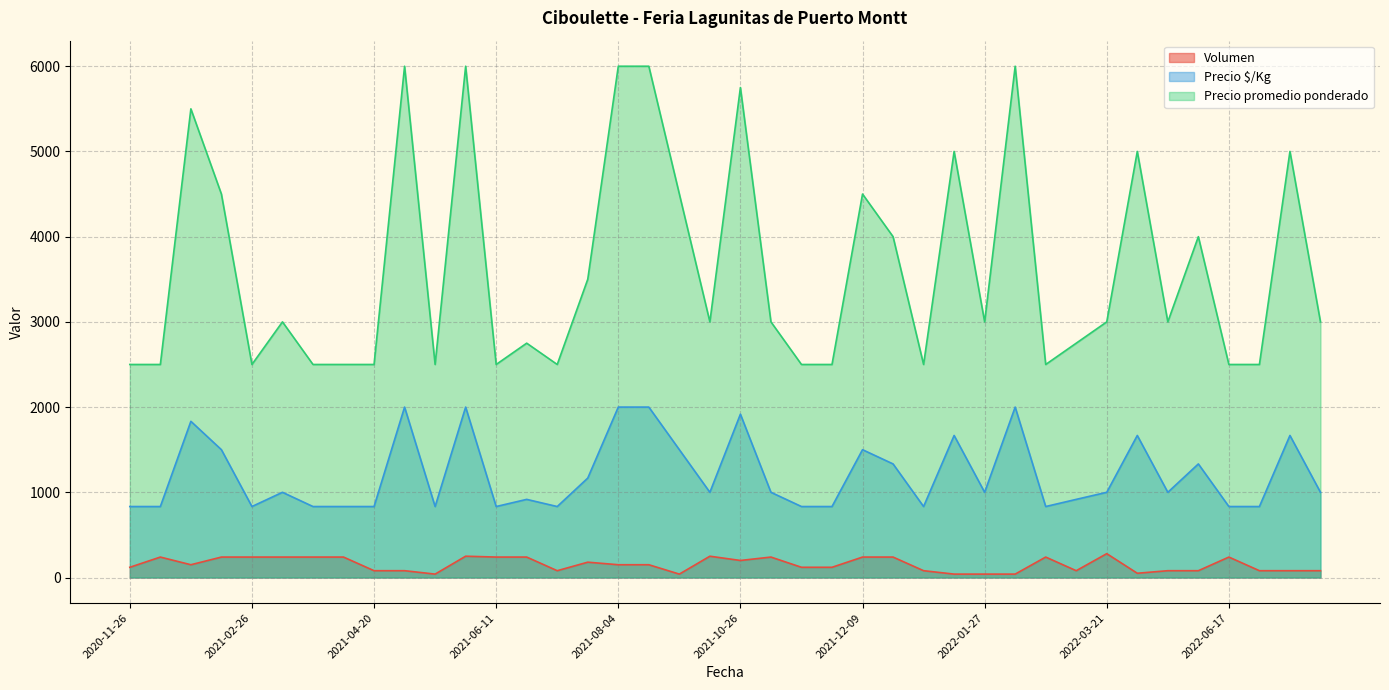

List the series in order of their overall mean, highest first.

Precio promedio ponderado, Precio $/Kg, Volumen